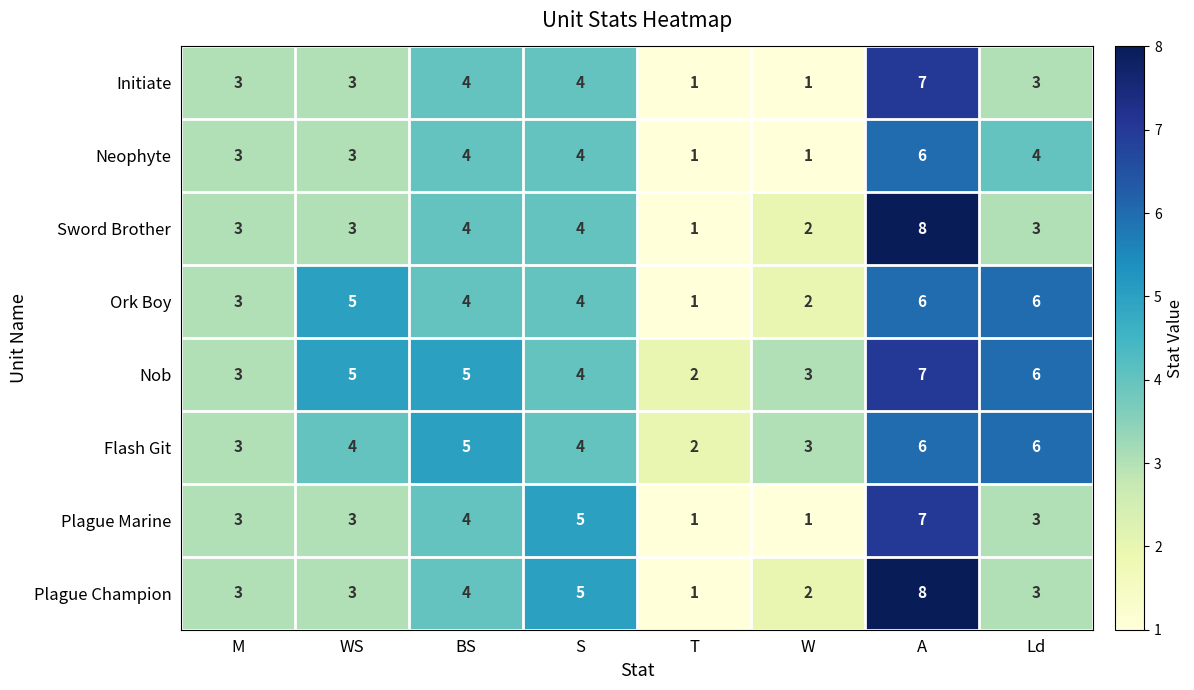

The value of Plague Champion at S is 1. True or false?

False